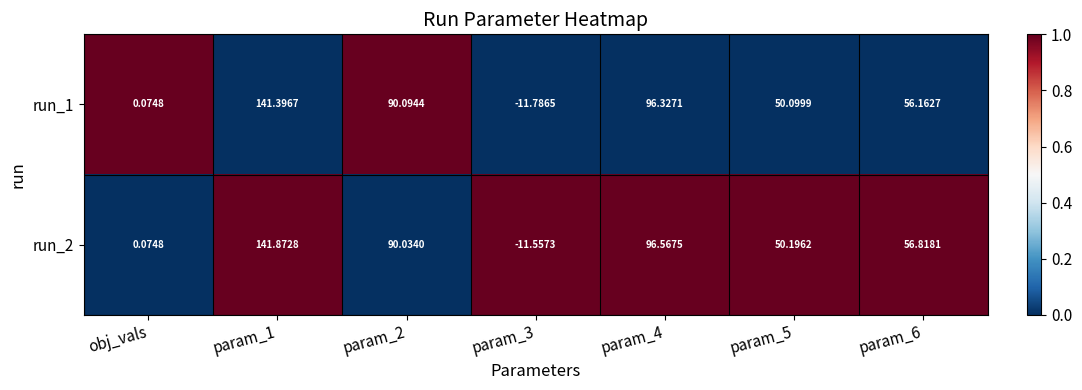

How many distinct data groups are displayed?

2